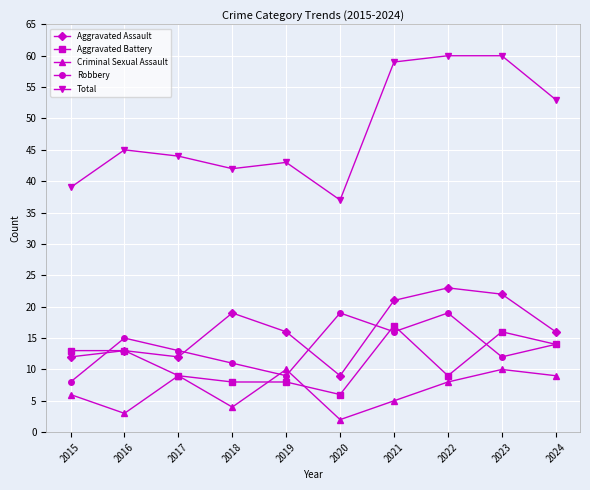

What is the sum of the Criminal Sexual Assault values at 2018 and 2015?

10